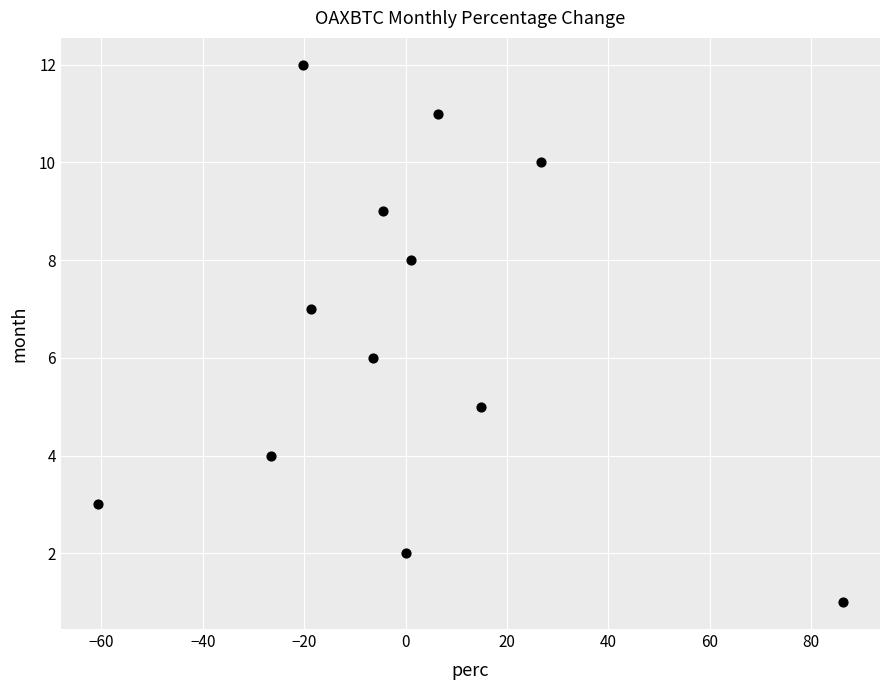

What is the range of Y values (max minus min)?

11